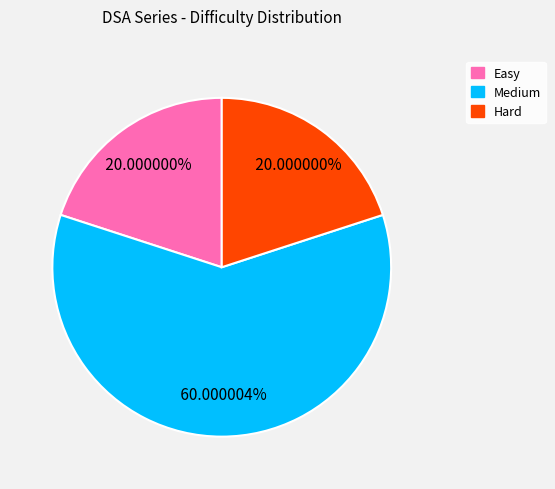

Which has a higher value, Easy or Medium?

Medium